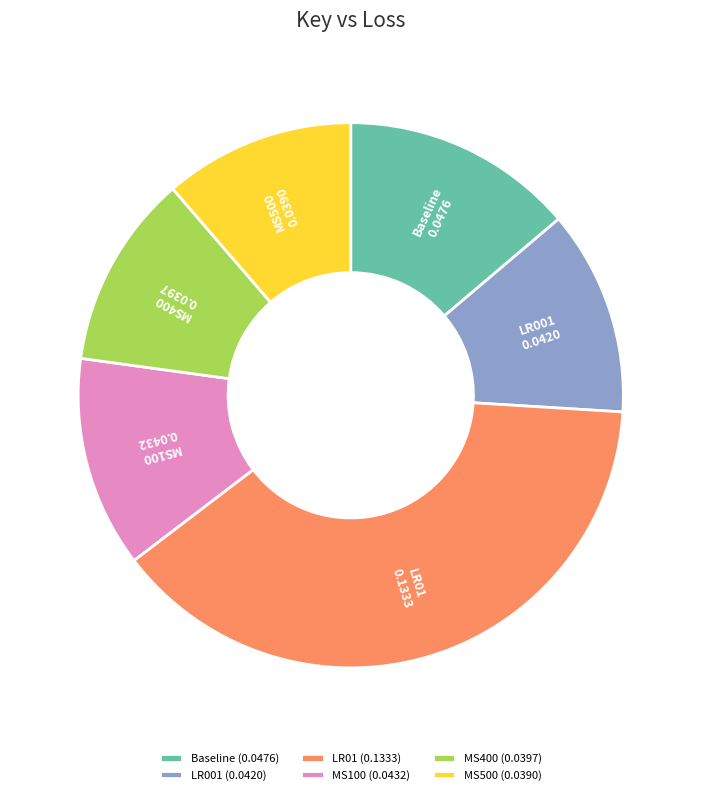

Which has a higher value, Baseline or MS400?

Baseline